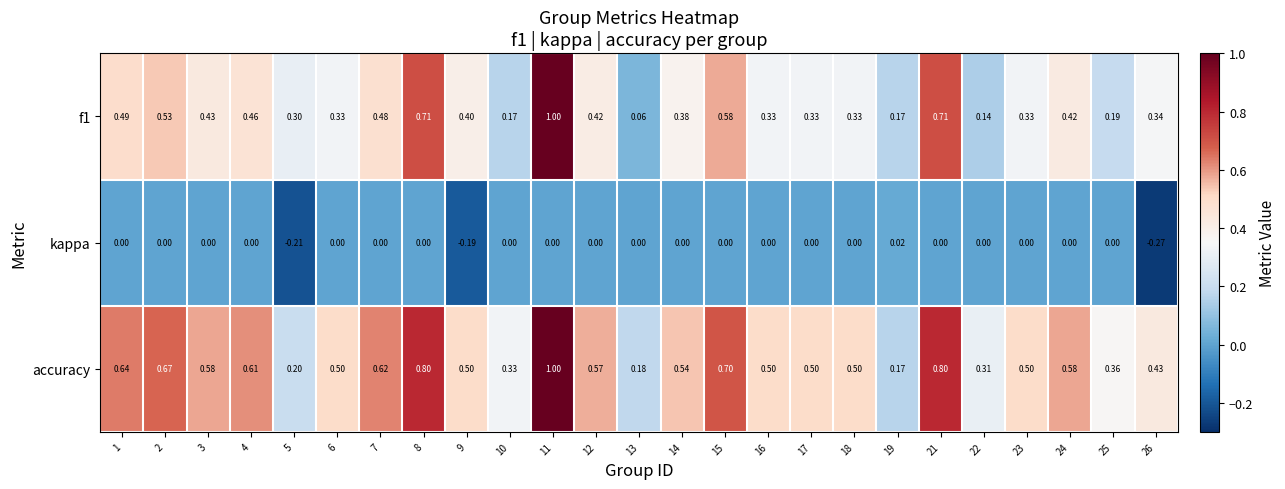

What is the difference between the highest and lowest values at 25?

0.4